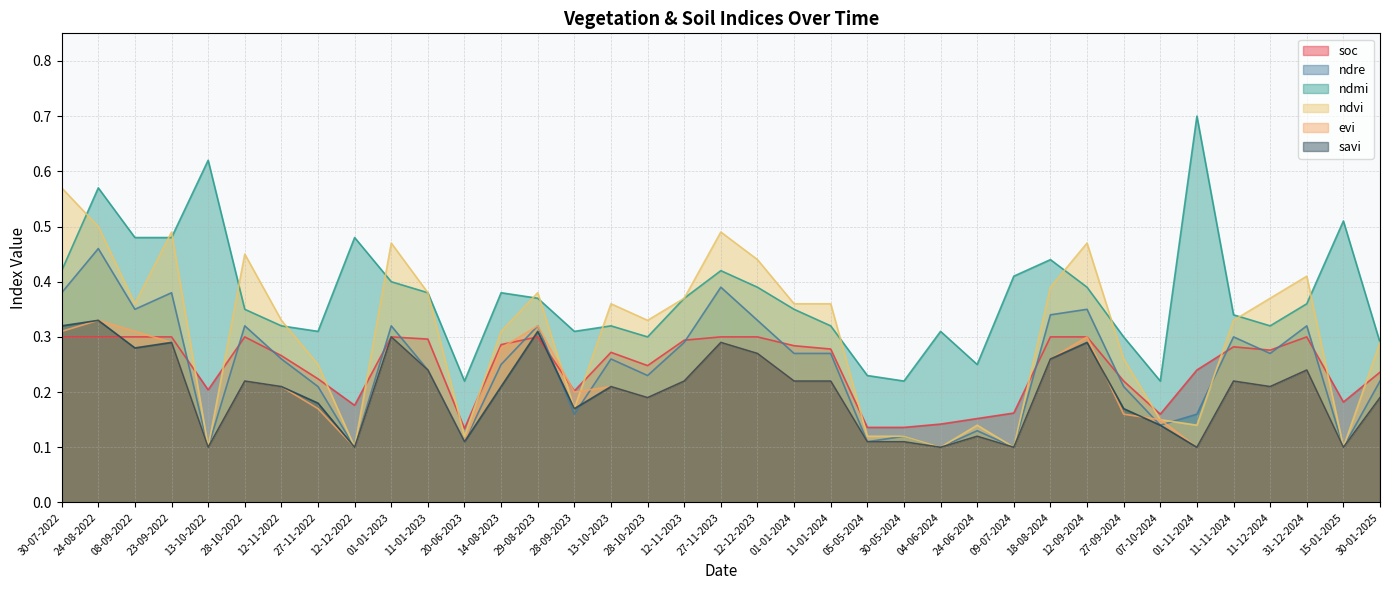

How many savi values are between 0 and 1?

37